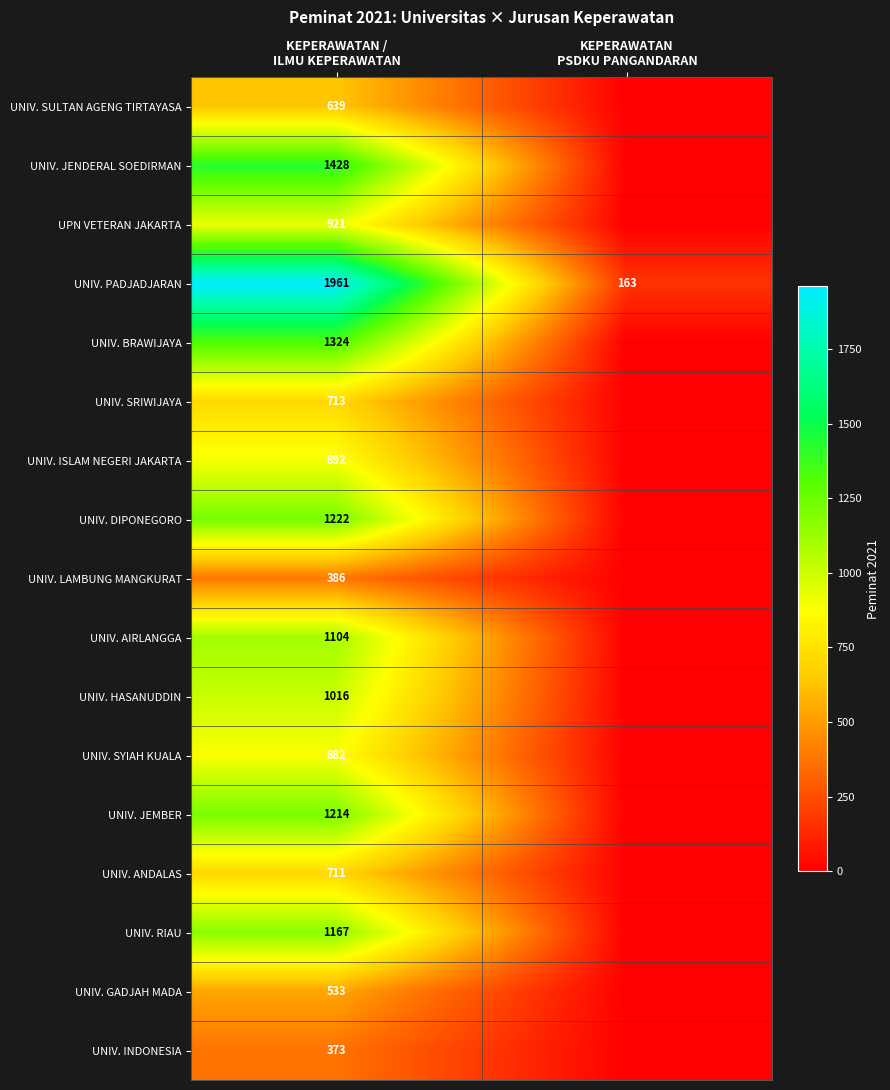

At how many categories does at least one series exceed 1407?

1